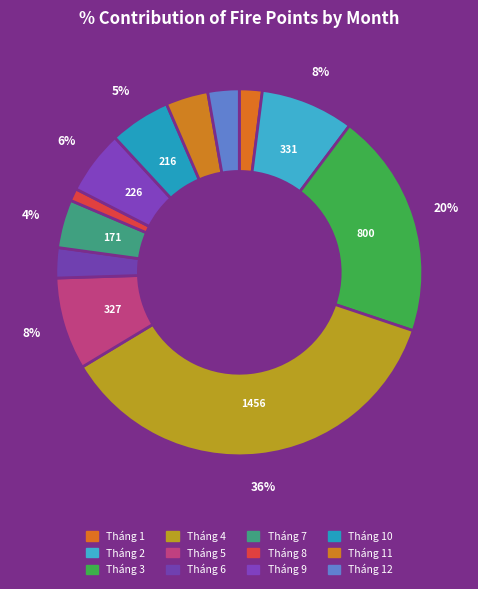

Is it true that Tháng 9 is 6% of the pie?

True